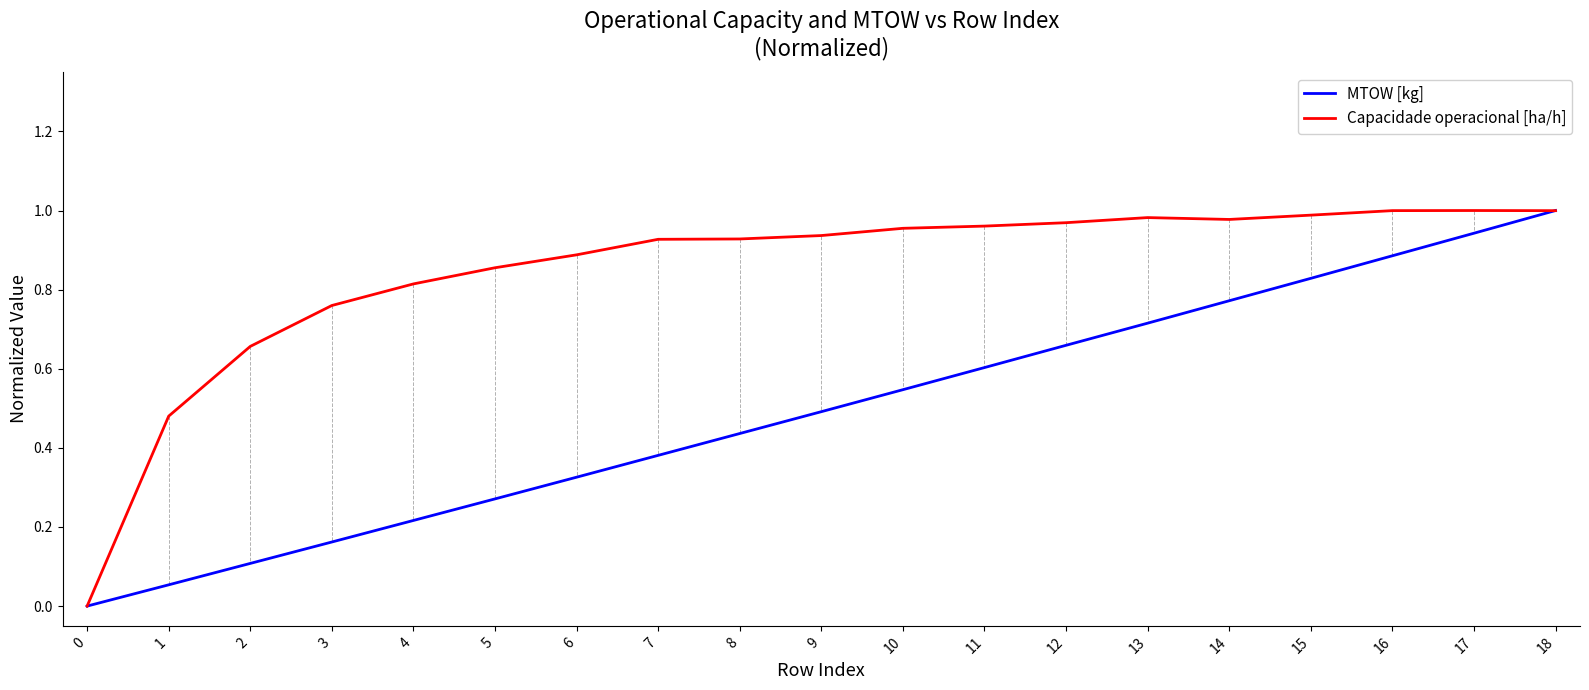

Is the value of MTOW [kg] at 10 greater than the value of Capacidade operacional [ha/h] at 1?

Yes